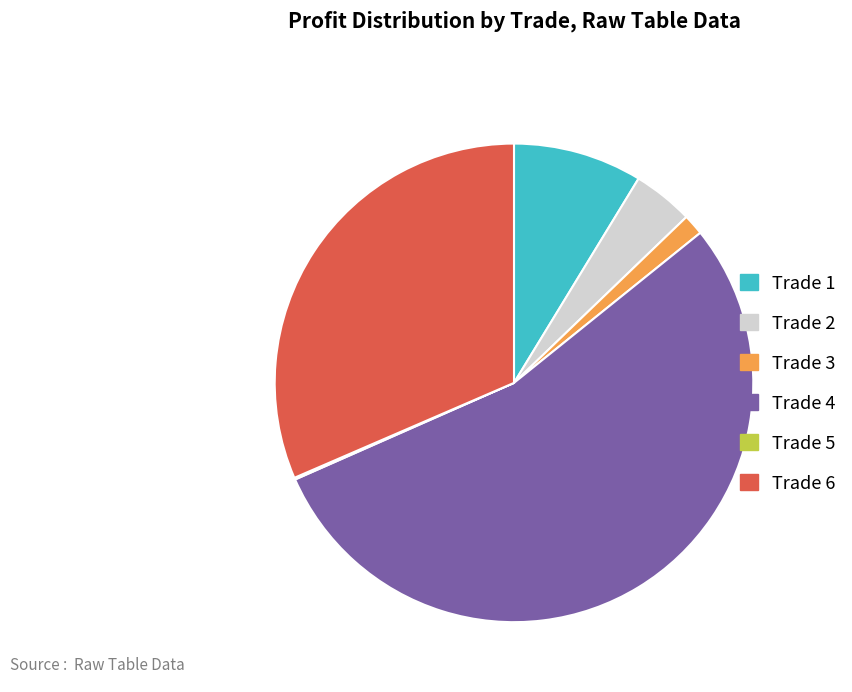

Is there any slice that represents more than half of the pie?

Yes